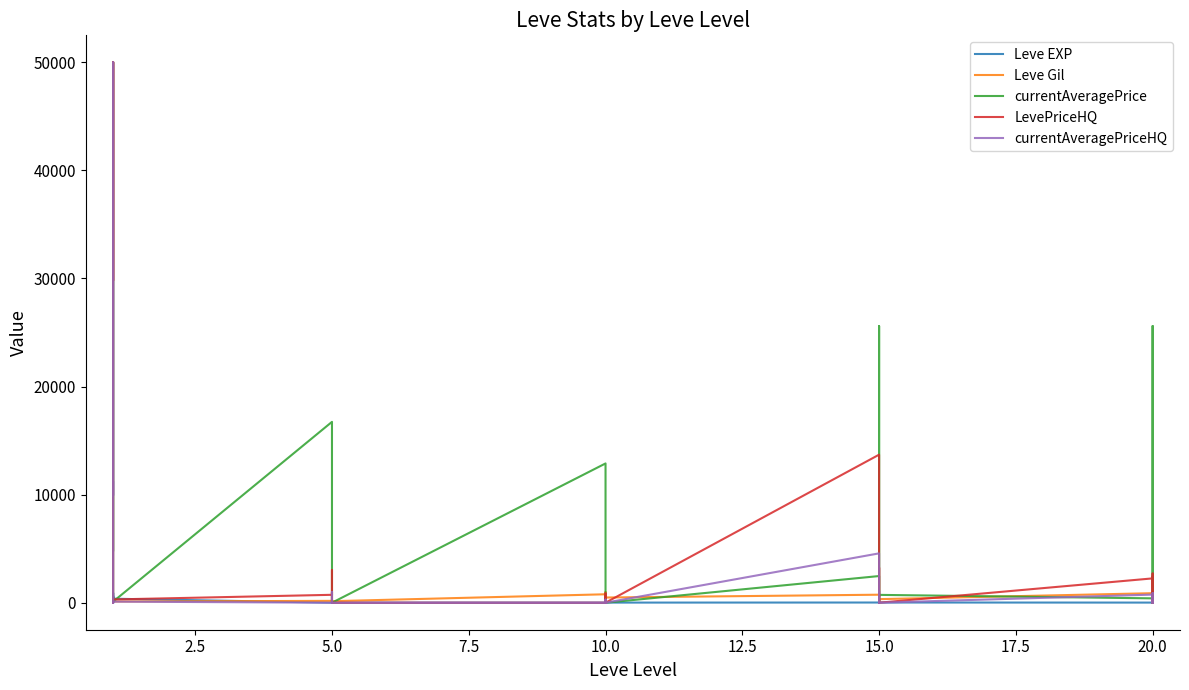

How many distinct data groups are displayed?

5